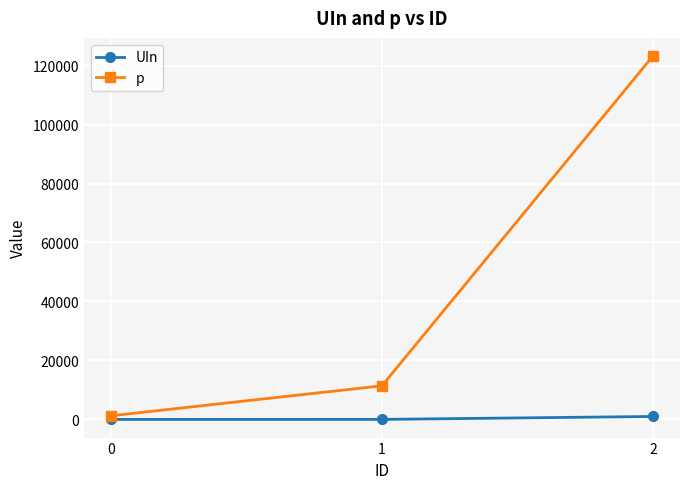

The UIn series shows 5 at 0. True or false?

True